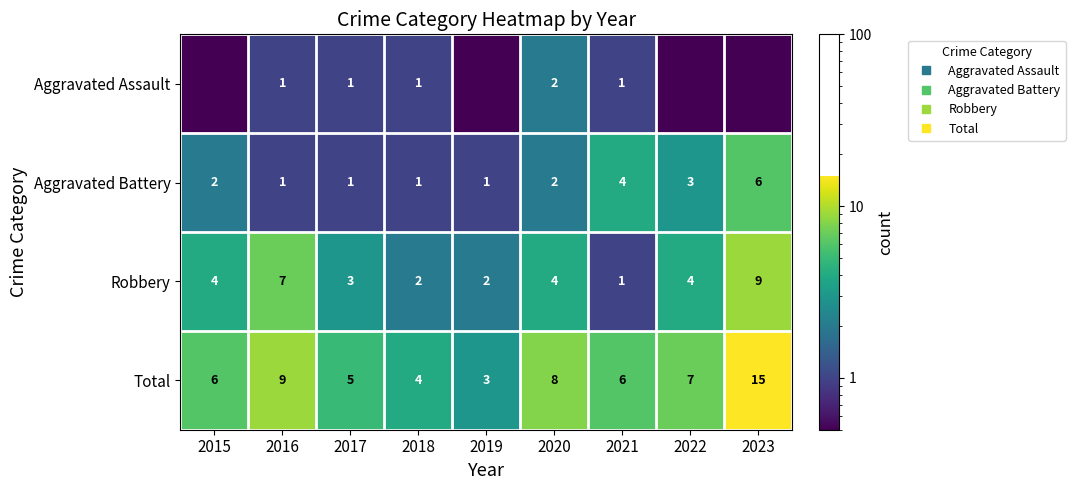

At which label does Total reach its peak?

2023